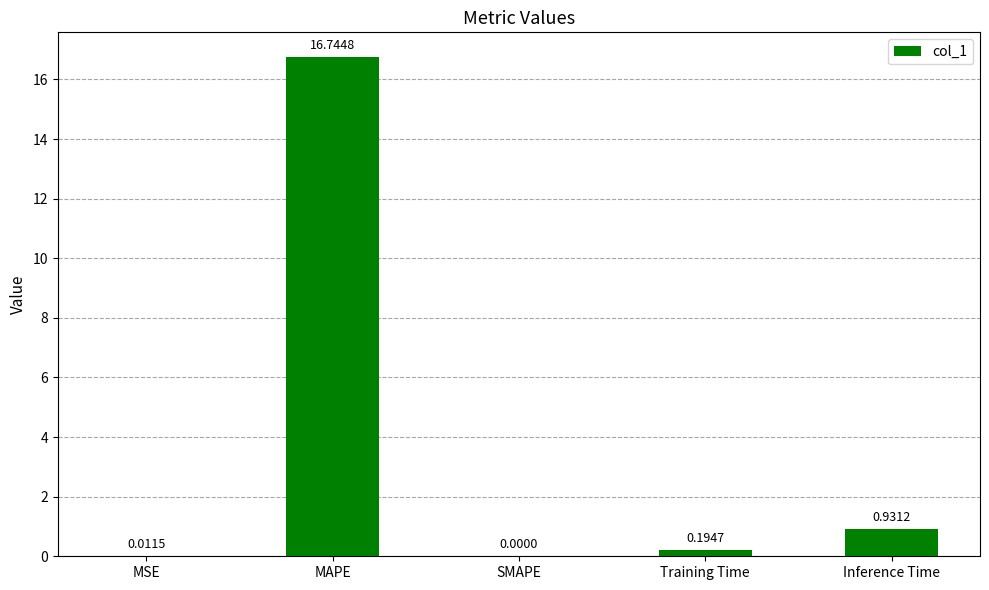

Which label corresponds to the largest value in the chart?

MAPE